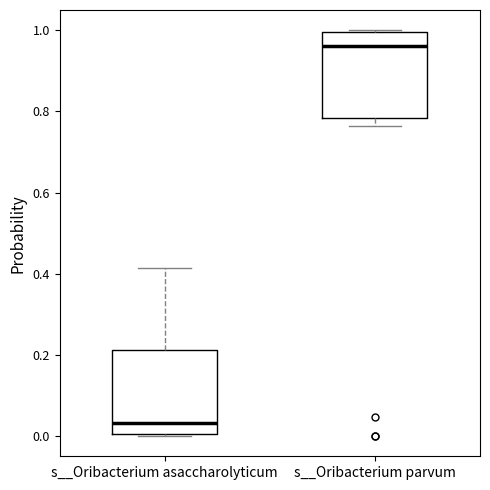

Which box's median line is the highest?

s__Oribacterium parvum